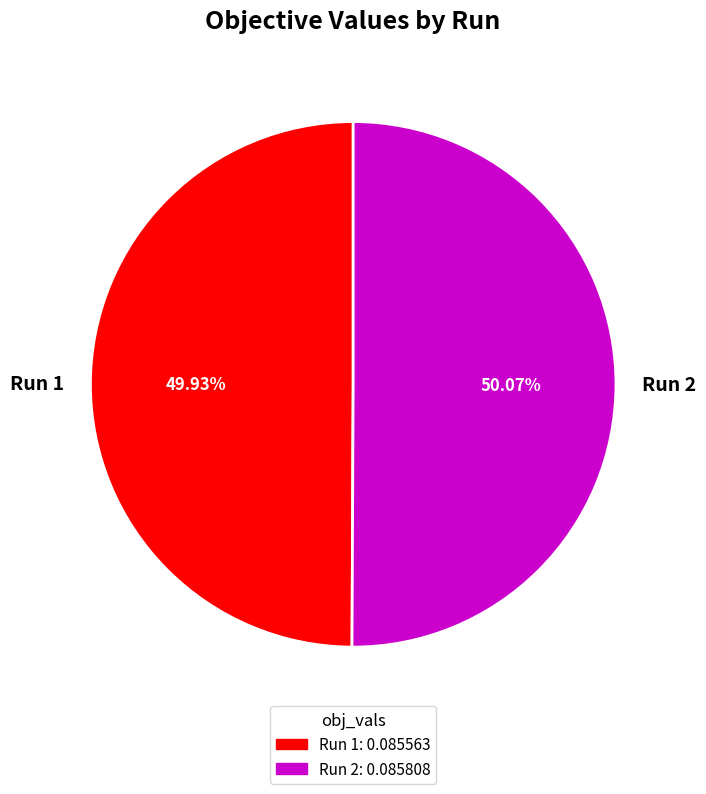

To the nearest percent, what portion does Run 1 represent?

50%